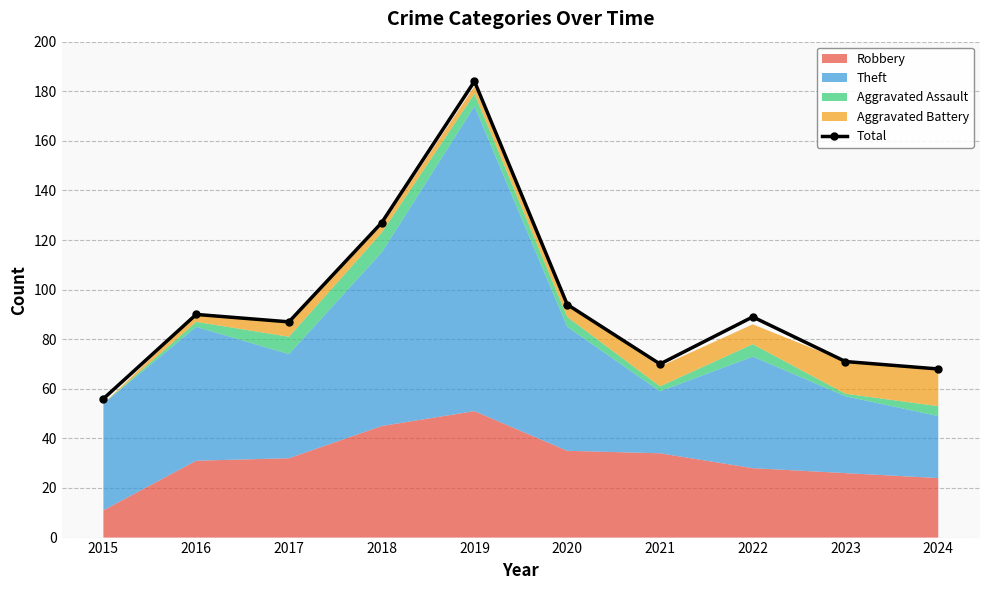

Reading left to right, transcribe all the data shown in this chart.

2015=56	2016=90	2017=87	2018=127	2019=184	2020=94	2021=70	2022=89	2023=71	2024=68